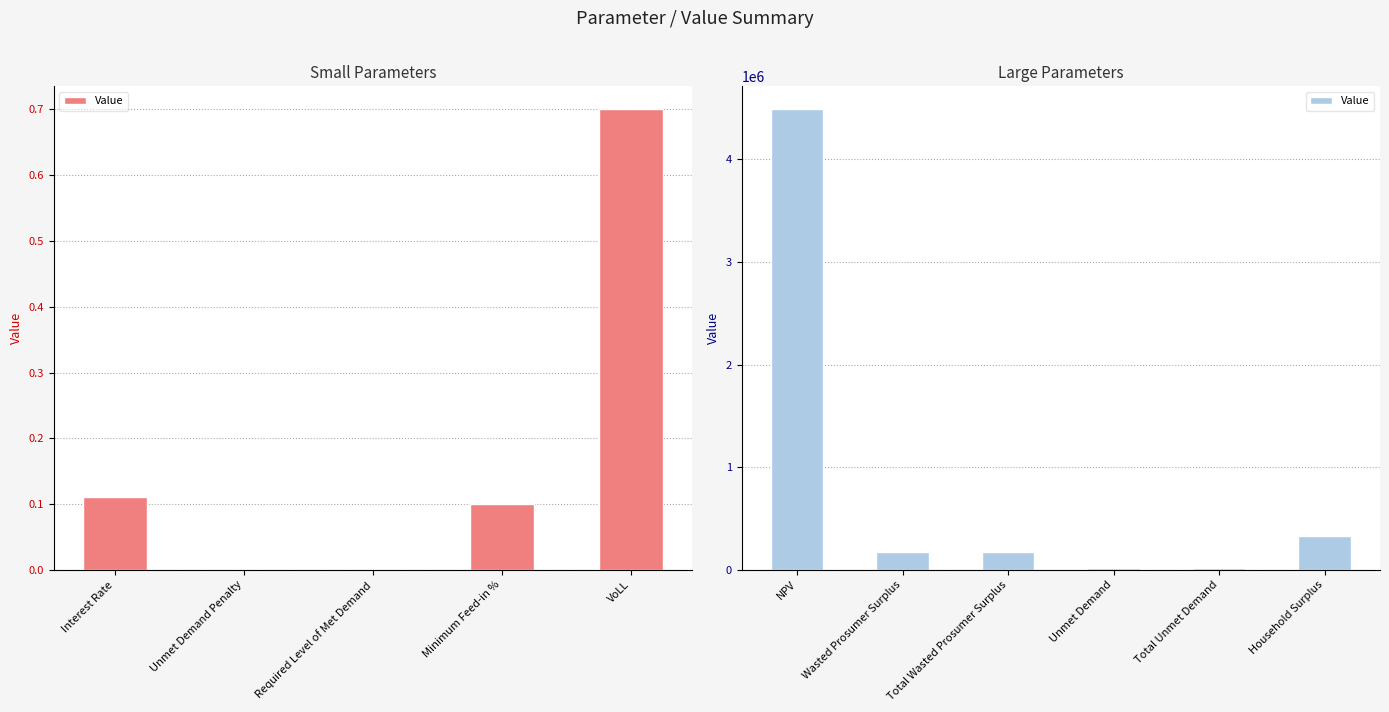

What is the label of the 4th bar from the left?

Unmet Demand